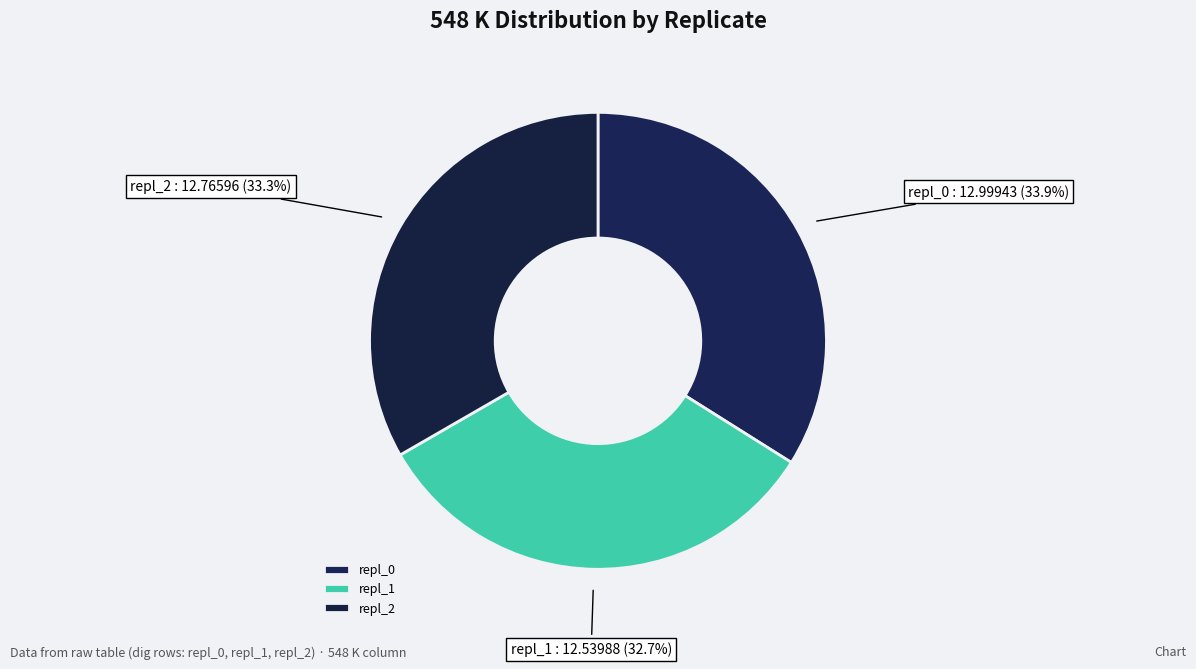

To the nearest percent, what is the difference between the largest and smallest slice percentages?

1%